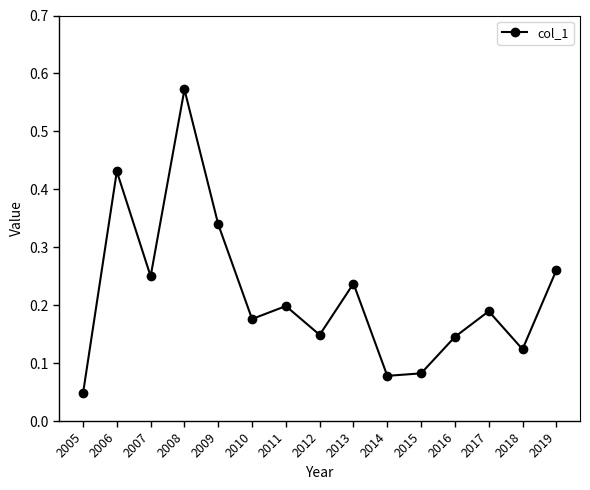

Is it true that the value at 2007 is 0.2?

True